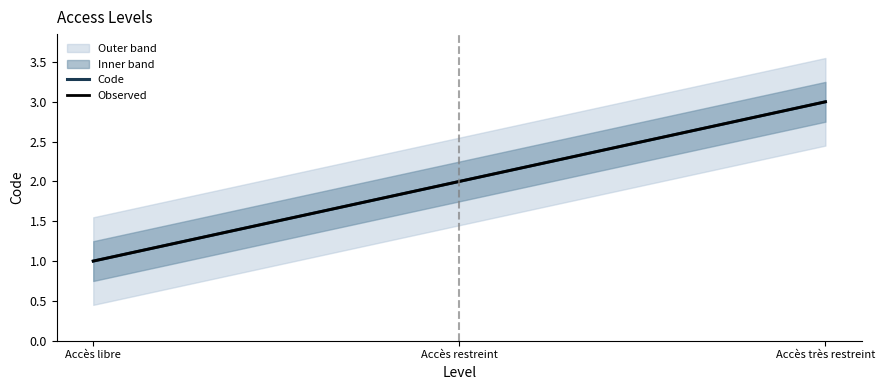

What is the change in value from Accès restreint to Accès très restreint?

+1